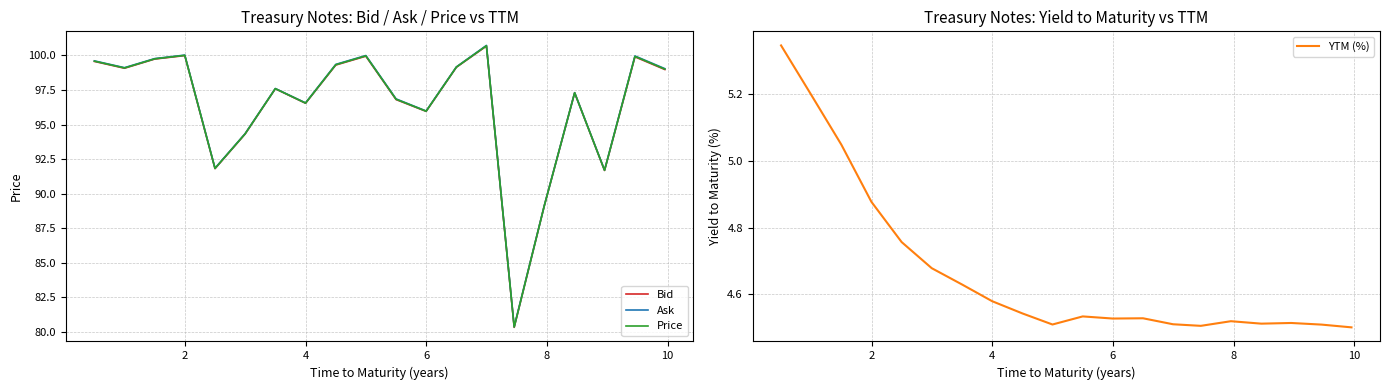

What is the difference between the second highest and second lowest values in the Bid series?

10.9